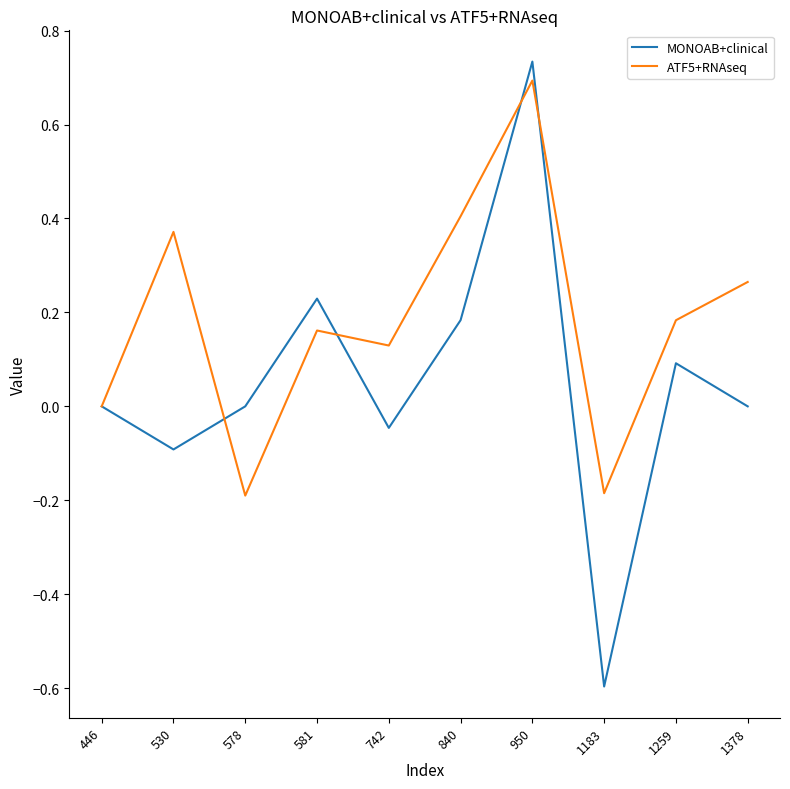

Rank the series by their average value, from lowest to highest.

MONOAB+clinical, ATF5+RNAseq